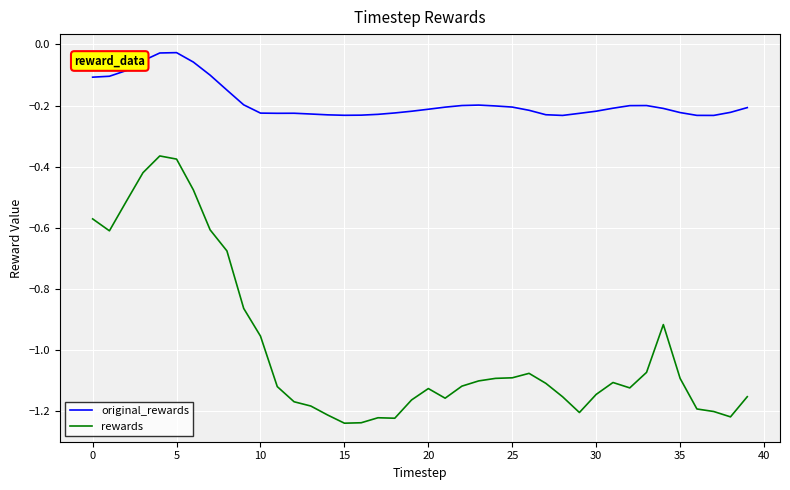

Which series has the largest total across all categories?

original_rewards